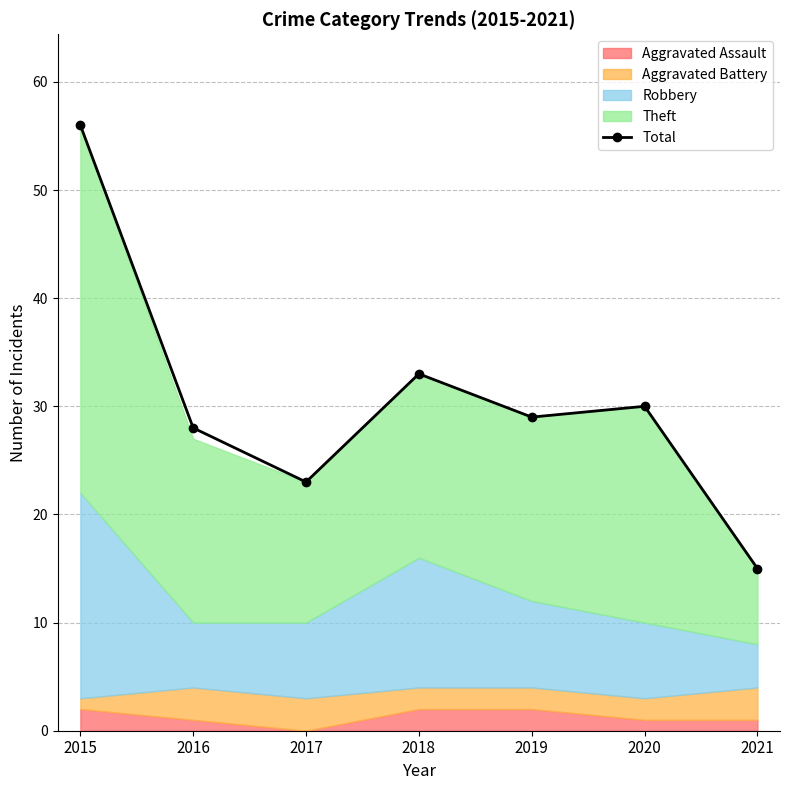

Which category has the highest value across all series?

2015